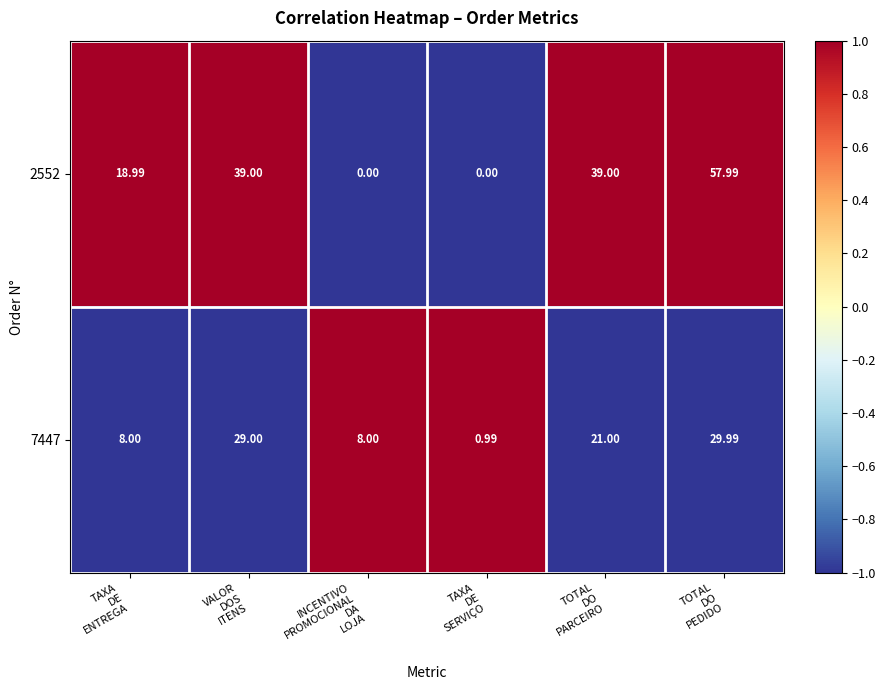

Count the number of categories in the chart.

6